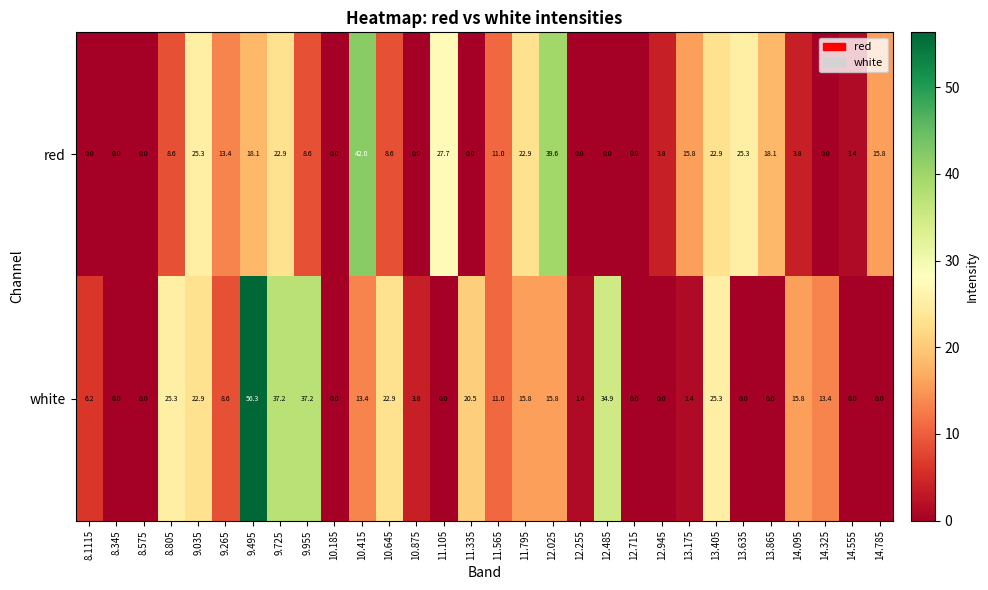

What is the difference between the maximum and minimum values in the red series?

42.0